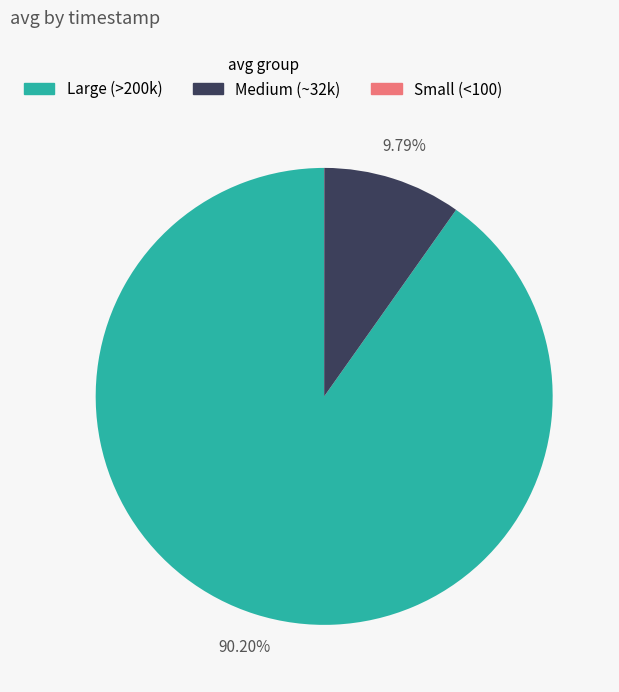

Combined, do Medium (~32k) and Large (>200k) account for over 50%?

Yes